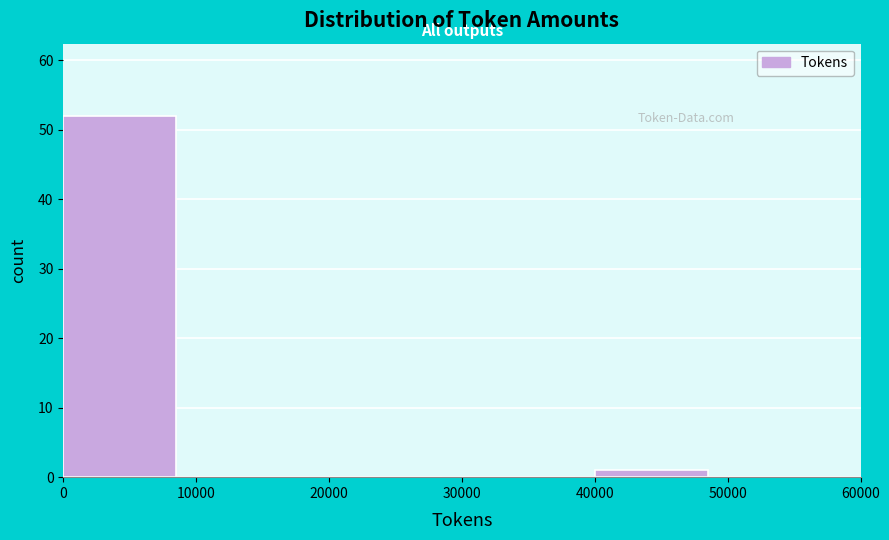

Which range on the x-axis has the tallest bar?

0 to 10000